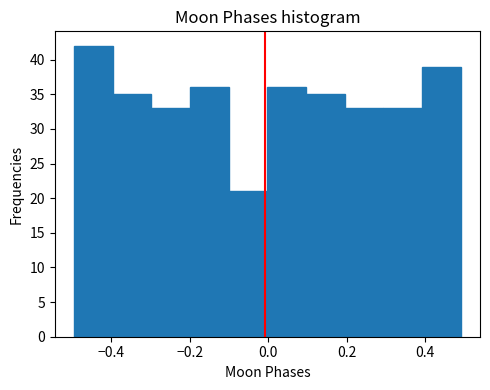

How tall is the bar that spans -0.5 to -0.4 on the x-axis? Neither the bar edges nor the heights are printed on the chart, so give them approximately, as read against the axes.

42